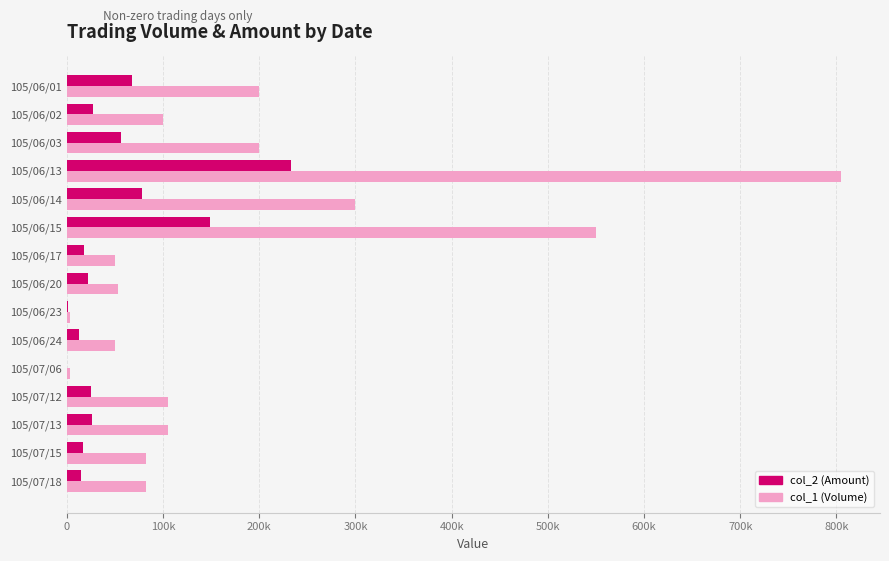

What is the value of the col_1 (Volume) bar at the 14th from the left?

82000